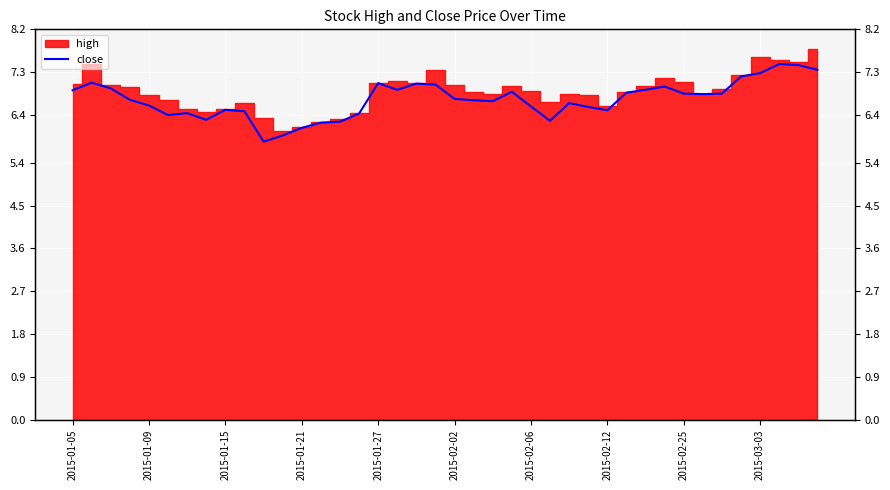

Reading left to right, extract all data points from this chart.

6.9	7.1	7.0	6.7	6.6	6.4	6.4	6.3	6.5	6.5	5.8	6.0	6.1	6.2	6.3	6.4	7.1	6.9	7.1	7.0	6.7	6.7	6.7	6.9	6.6	6.3	6.7	6.6	6.5	6.9	6.9	7.0	6.8	6.8	6.8	7.2	7.3	7.5	7.5	7.3